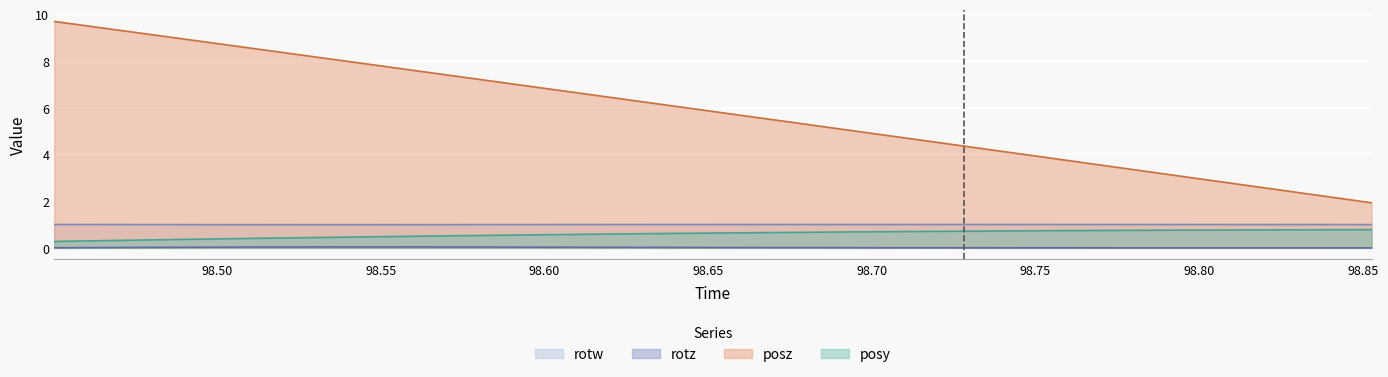

True or false: rotz and posz cross at least once.

False